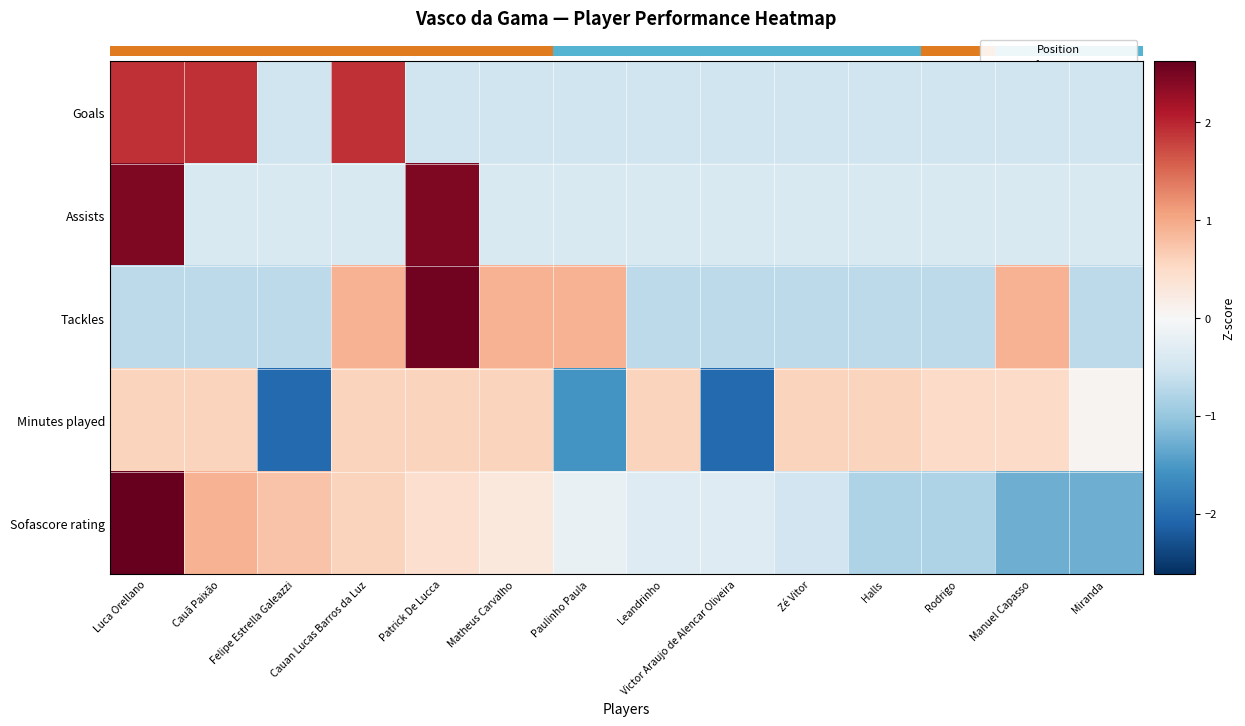

What is the difference between the maximum and second lowest values in the Sofascore rating series?

3.9